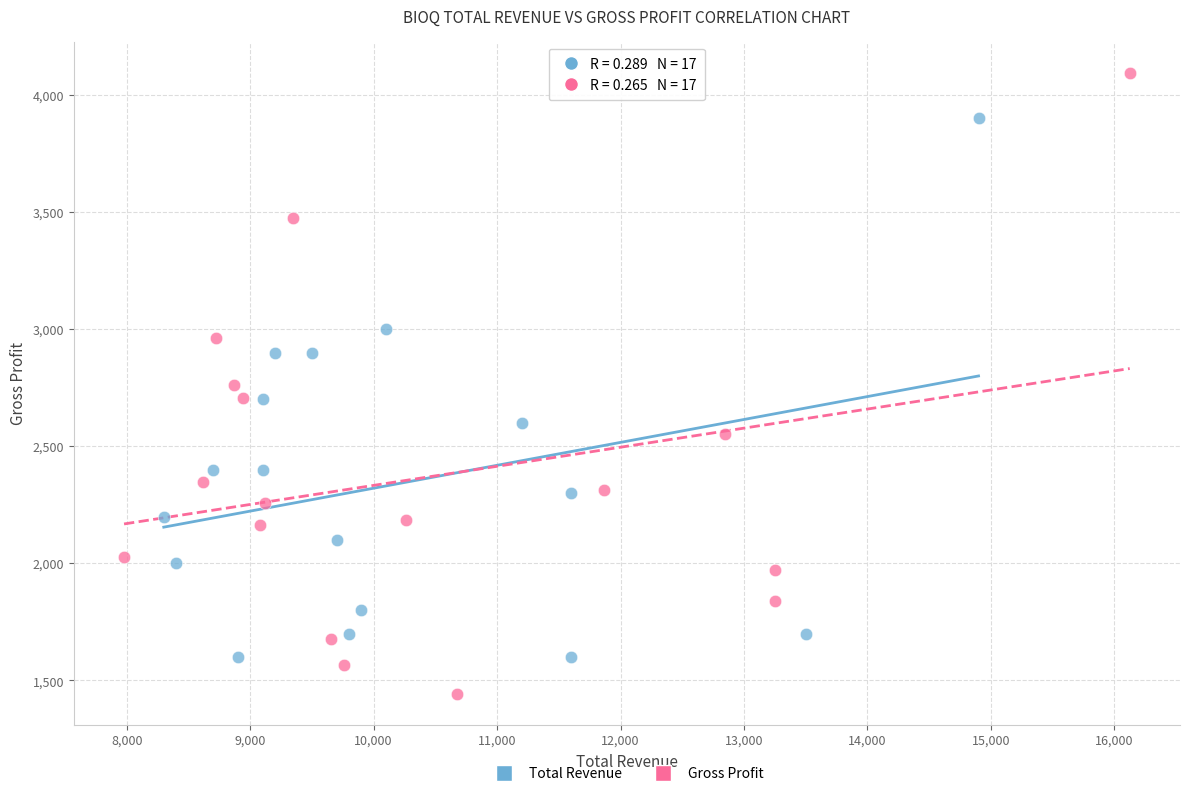

Which series reaches the minimum Y coordinate?

Gross Profit